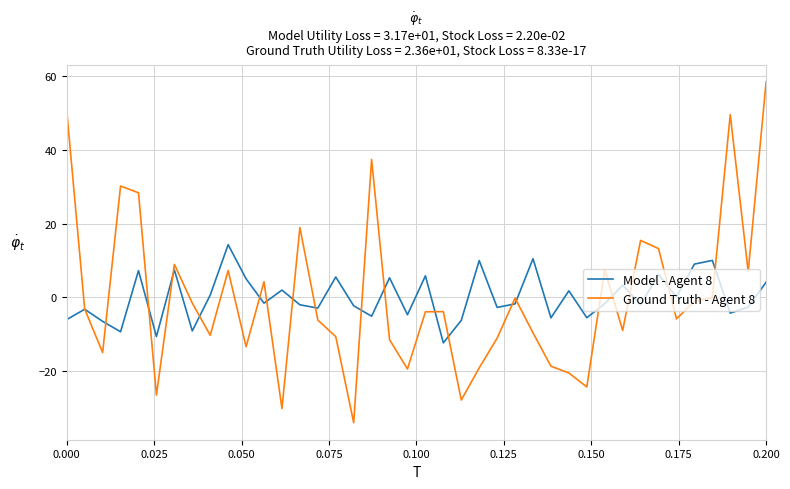

Which series has the widest spread of values?

Ground Truth - Agent 8